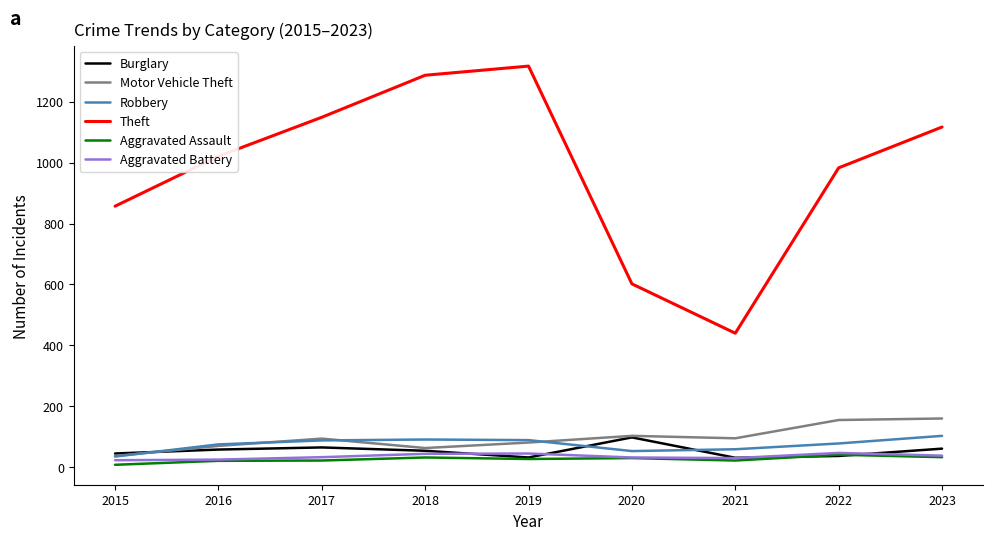

Does the chart have visible grid lines?

No